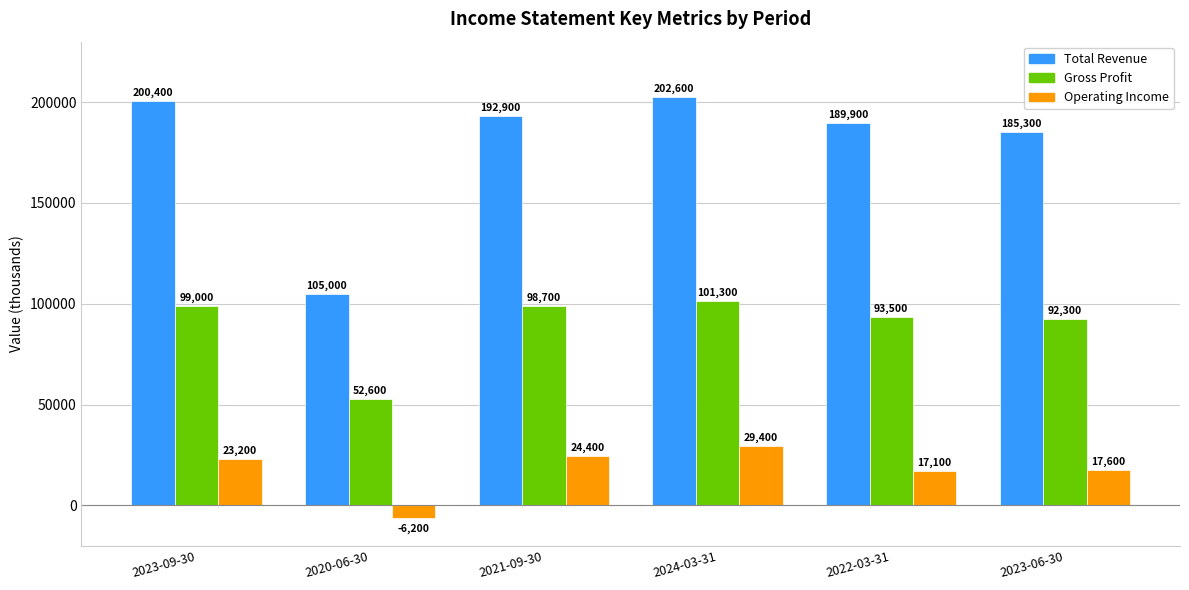

What are all the series names shown in the legend?

Total Revenue, Gross Profit, Operating Income